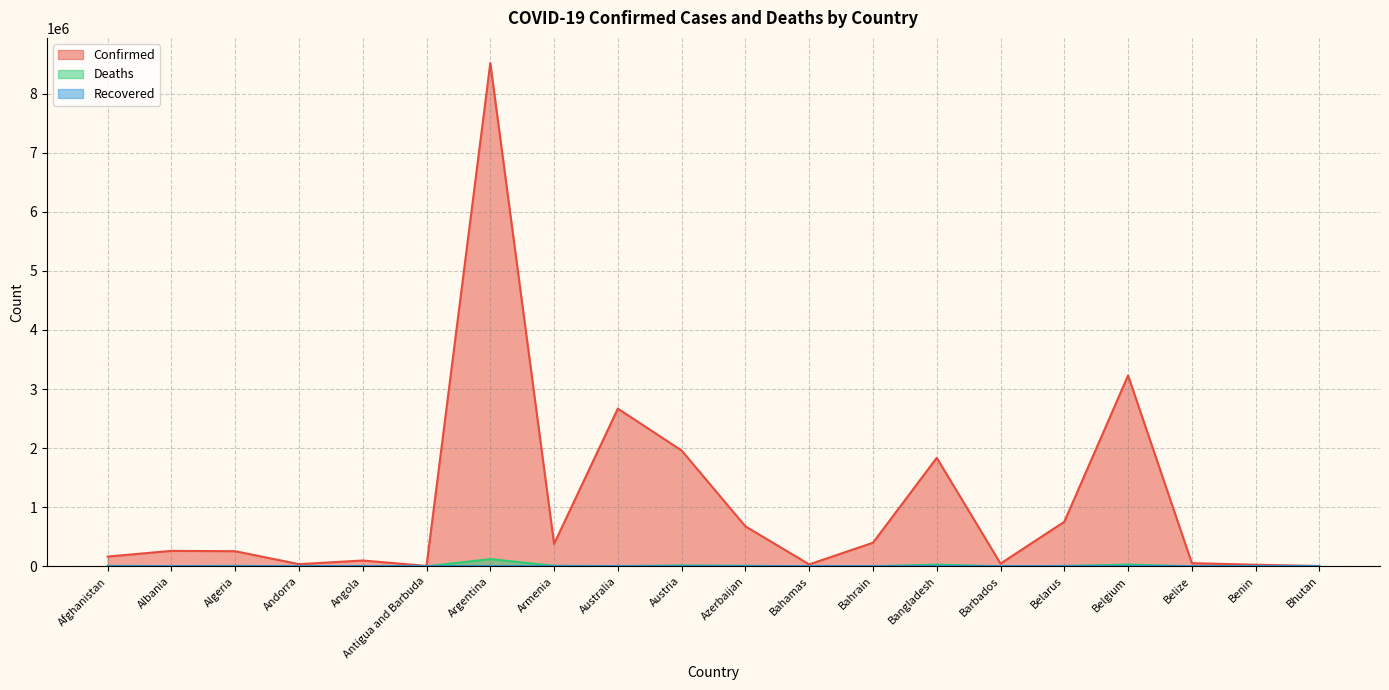

At how many categories does at least one series exceed 1546543?

5